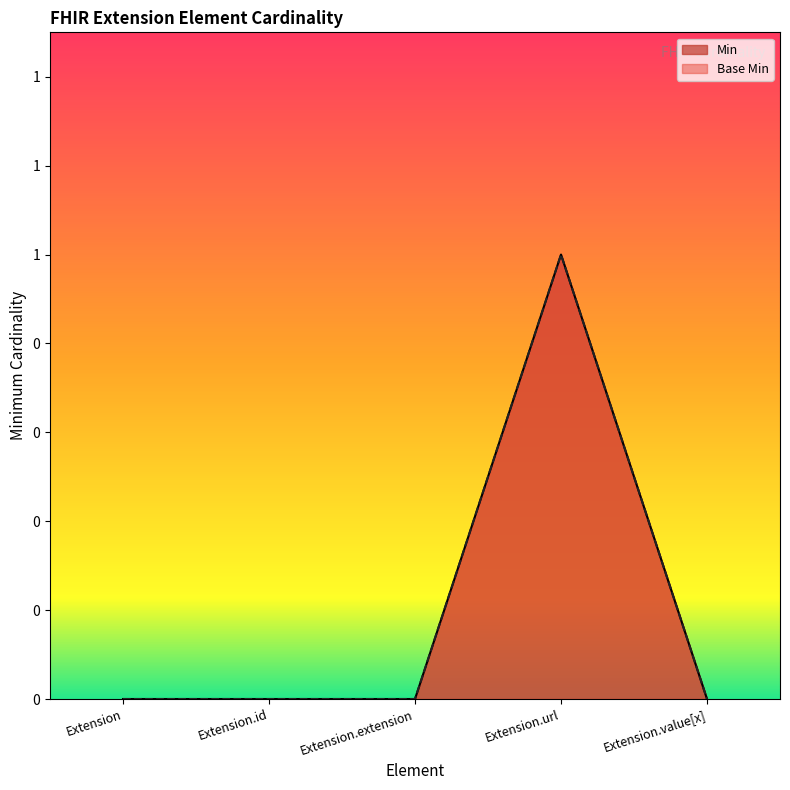

True or false: Min and Base Min cross at least once.

False